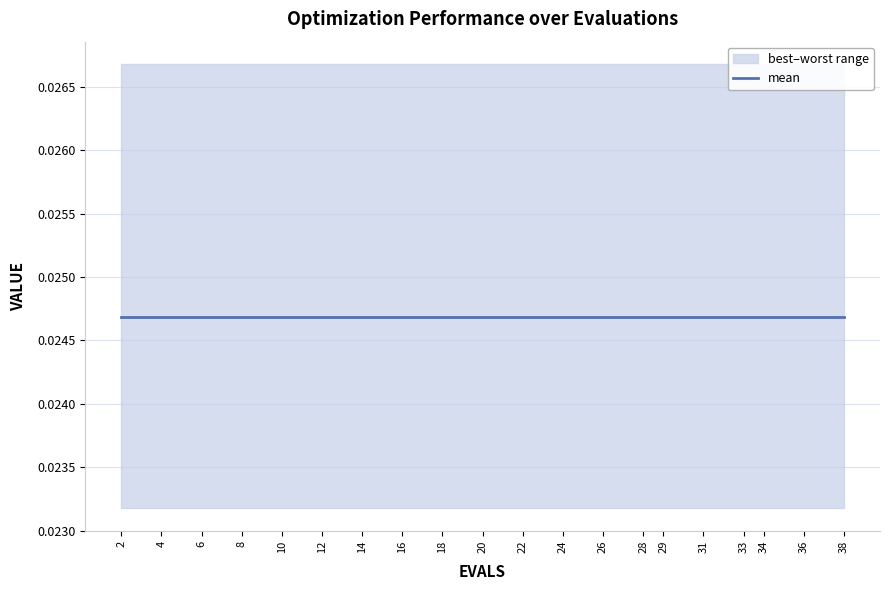

Between 20 and 24, which series saw the biggest shift?

best